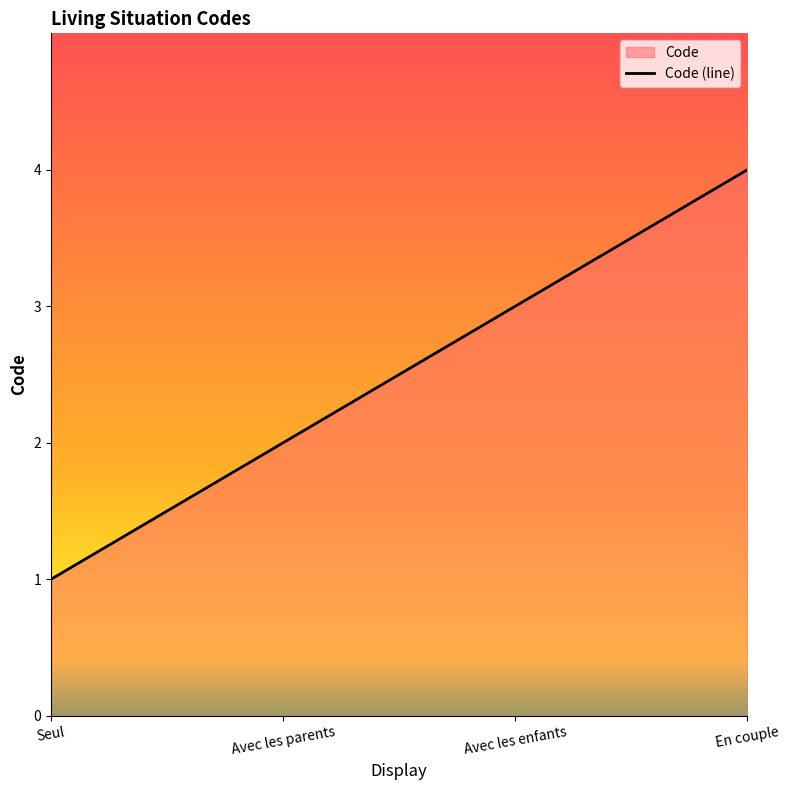

What is the ratio of the value at En couple to the value at Avec les enfants?

1.3